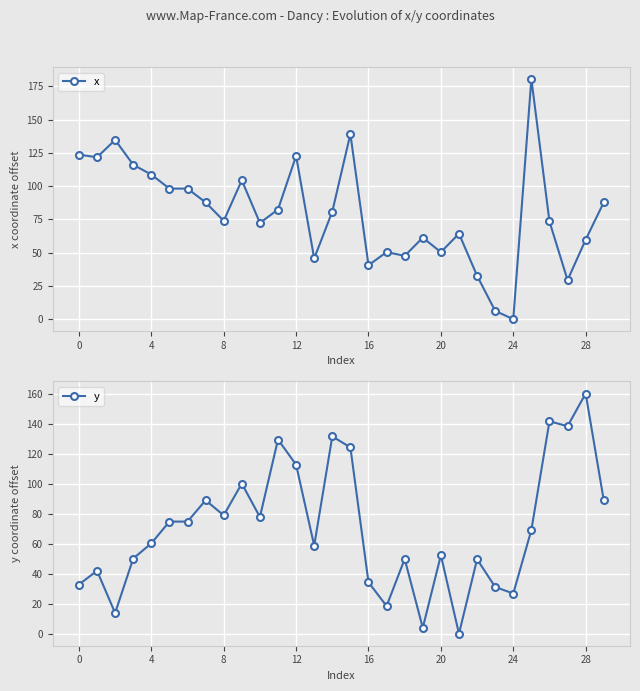

True or false: y has a value of 160.3 at 28.

True